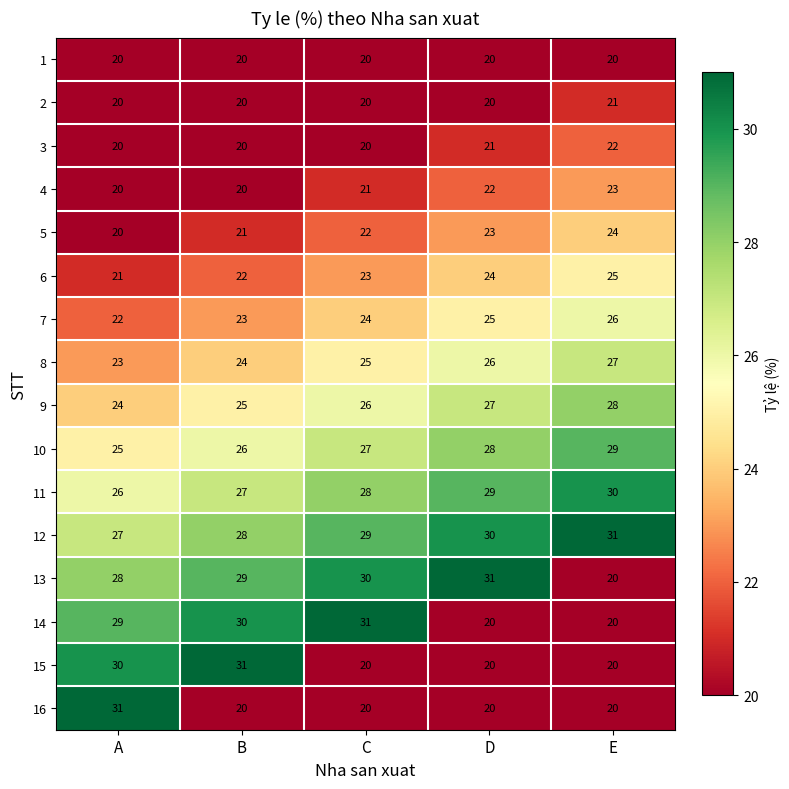

Rank the categories by 5 value from highest to lowest.

E, D, C, B, A